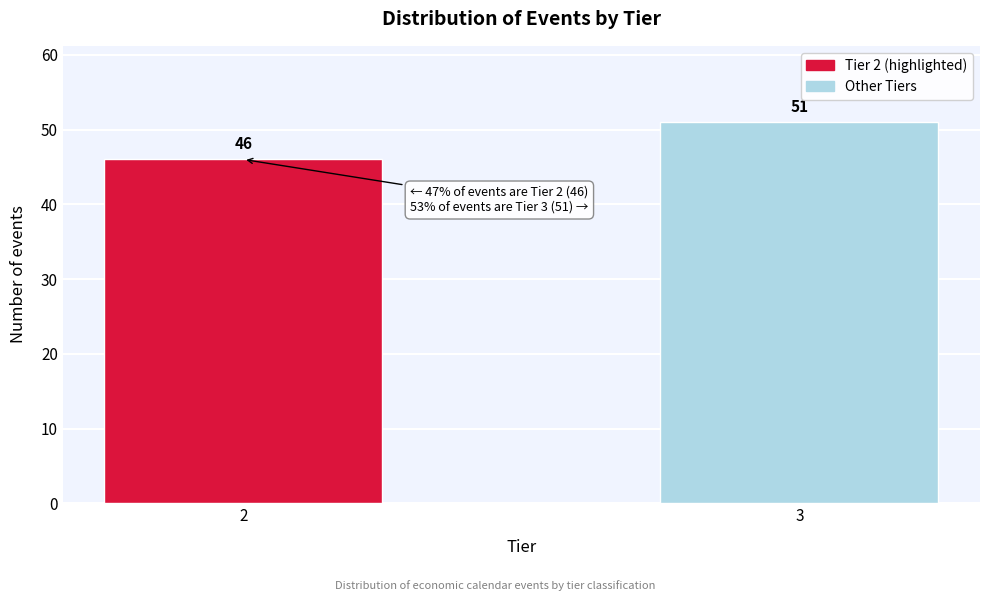

Reading left to right, extract all data points from this chart.

46	51